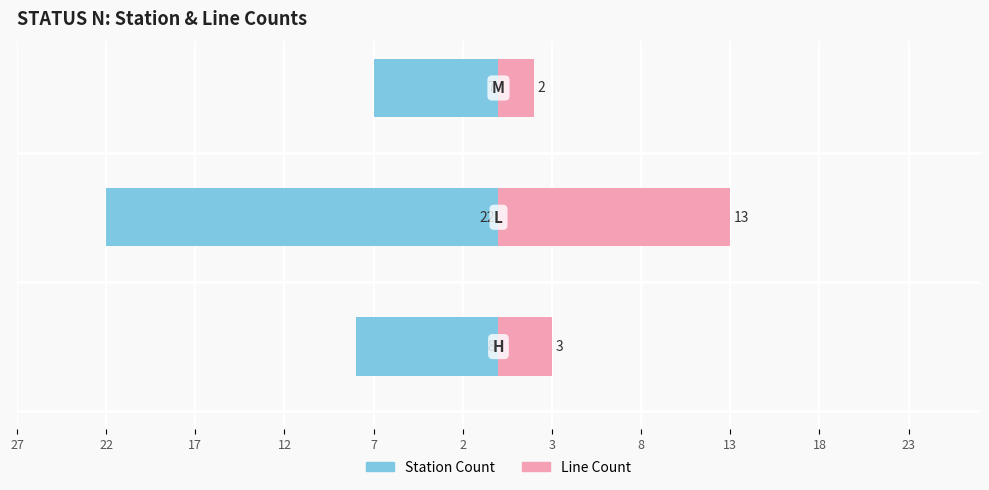

List the series in order of their overall mean, highest first.

Line Count, Station Count